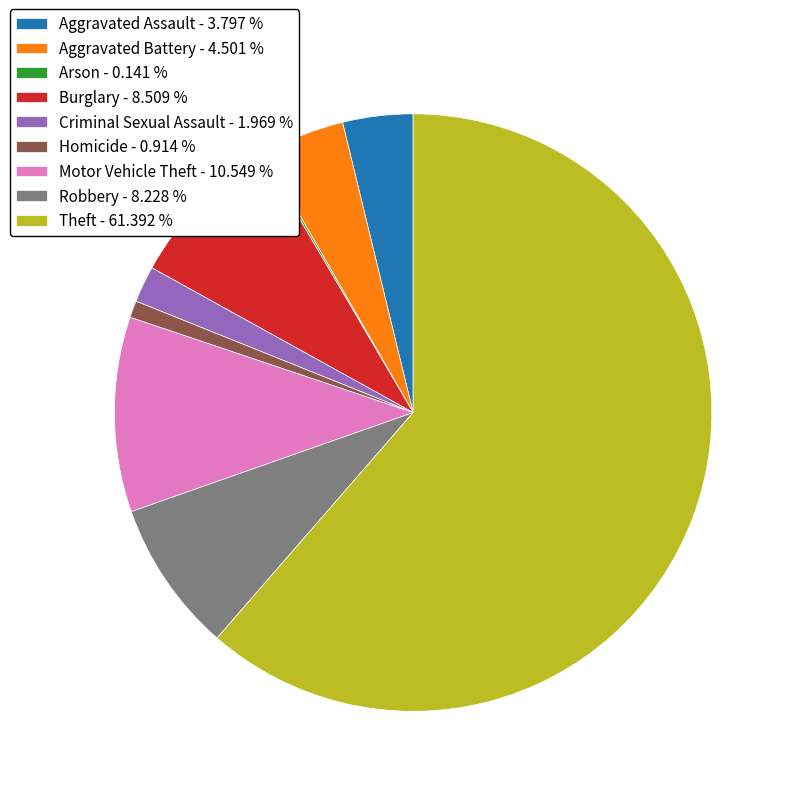

Is there a majority slice in this chart?

Yes